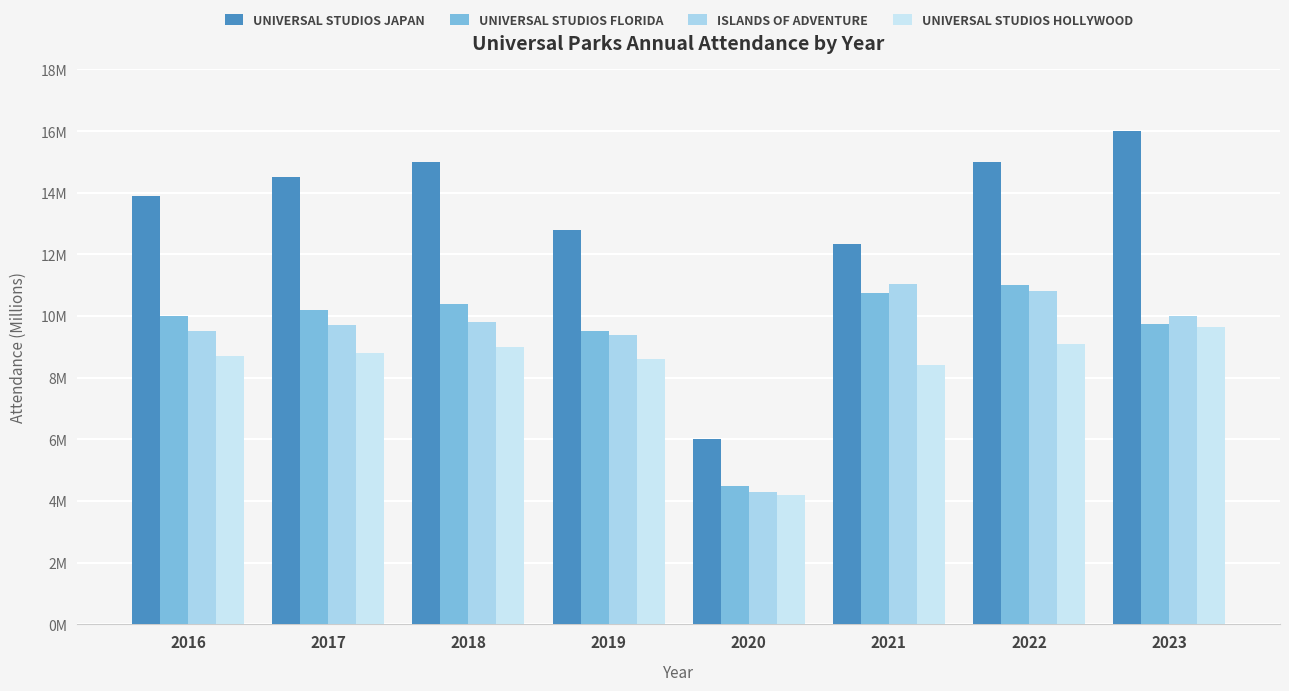

The Islands of Adventure series shows 15207257 at 2022. True or false?

False